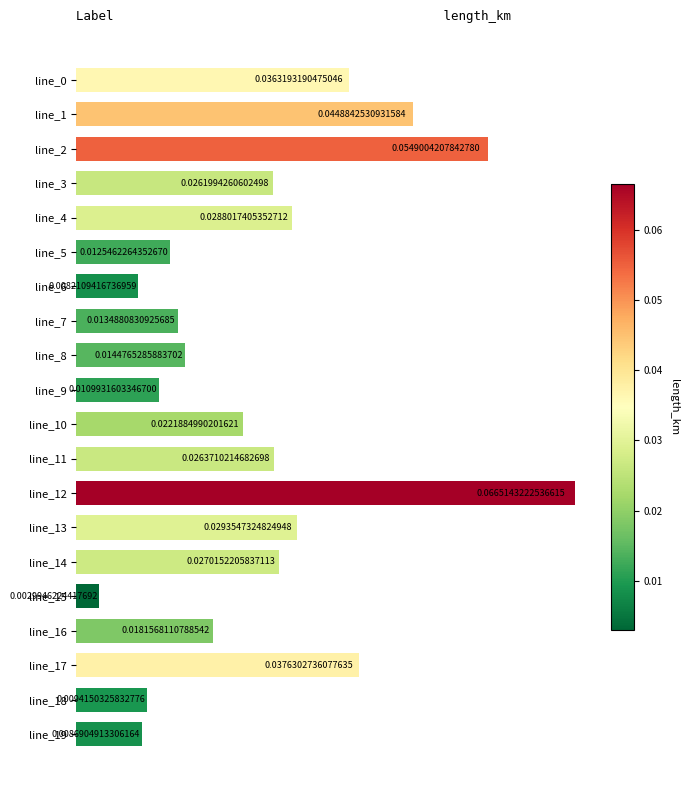

What is the sum of all values?

0.5